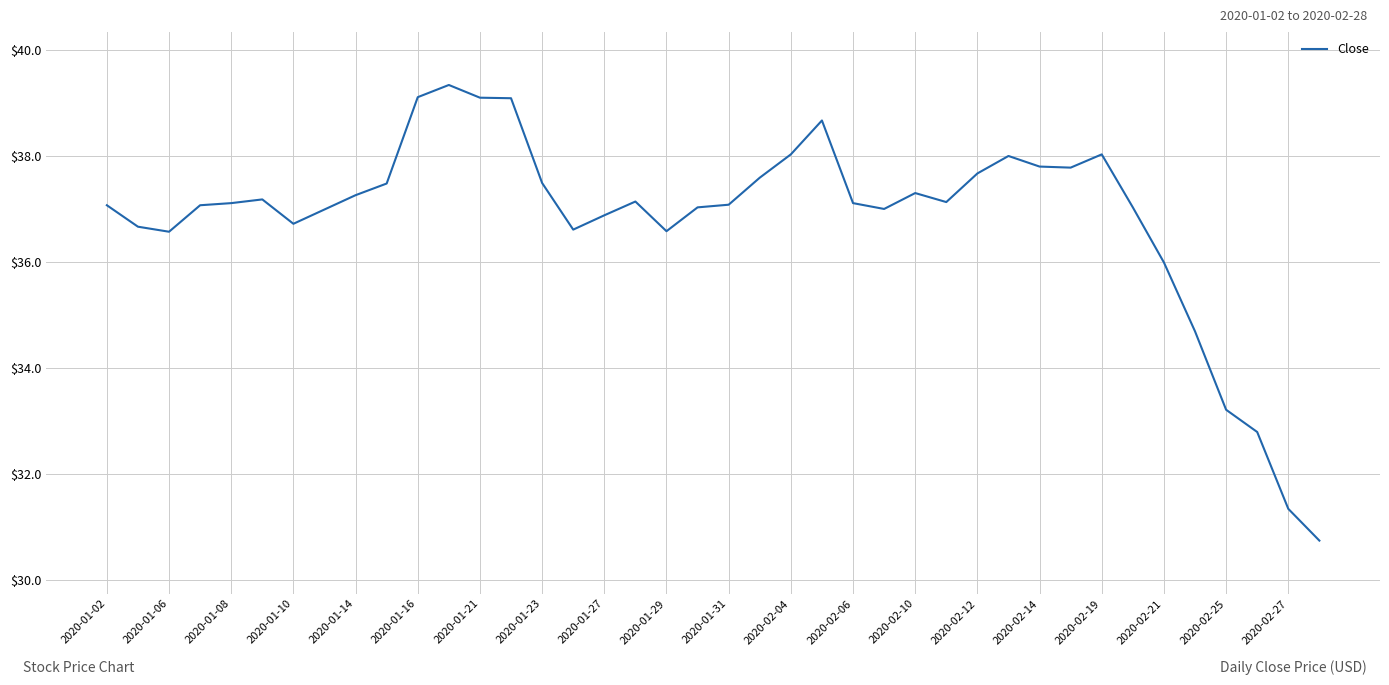

What is the smallest value displayed?

30.7